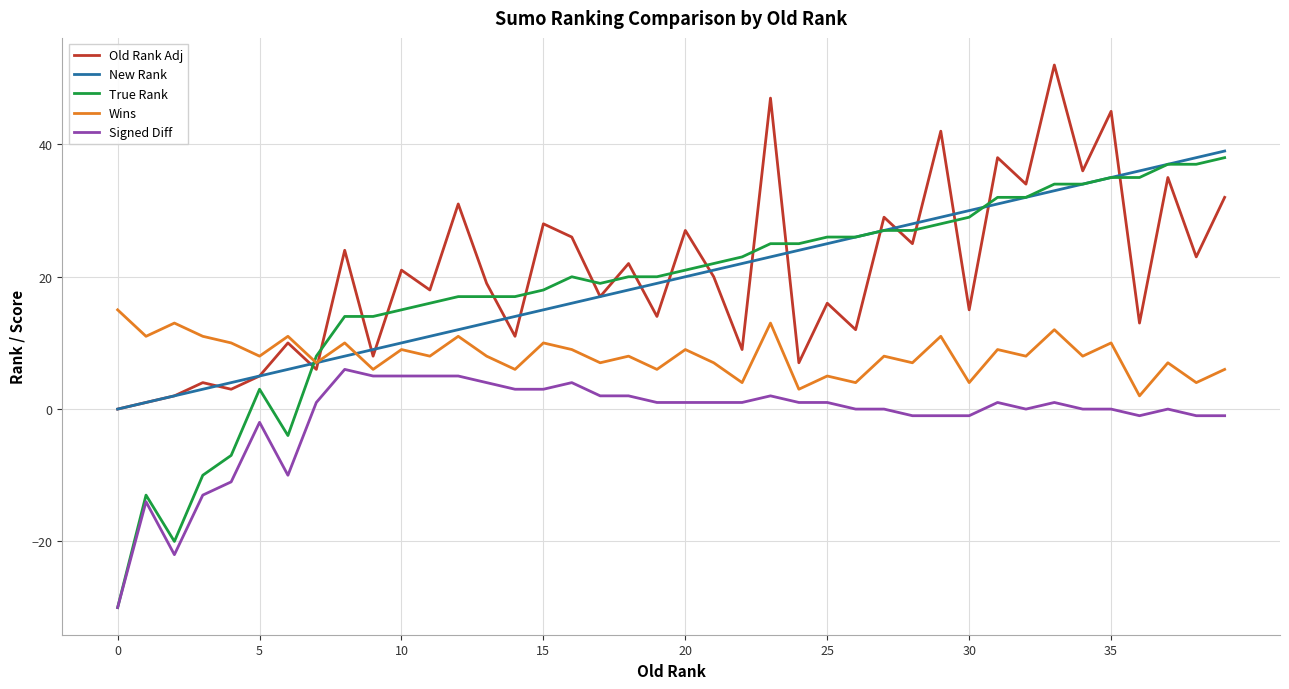

After their last crossing, which series has the higher values: Old Rank Adj or True Rank?

True Rank